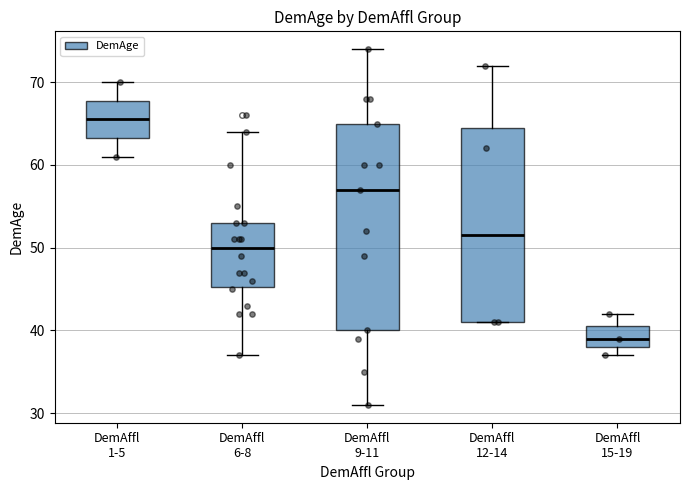

Reading left to right, read every box against the y-axis: the position of its median line, the range the box covers, and the ends of its whiskers. The values are not printed on the chart, so give them approximately, as read against the axis.

DemAffl 1-5: median 66, box 63 to 68, whiskers 61 to 70
DemAffl 6-8: median 50, box 45 to 53, whiskers 37 to 64
DemAffl 9-11: median 57, box 40 to 65, whiskers 31 to 74
DemAffl 12-14: median 52, box 41 to 65, whiskers 41 to 72
DemAffl 15-19: median 39, box 38 to 41, whiskers 37 to 42